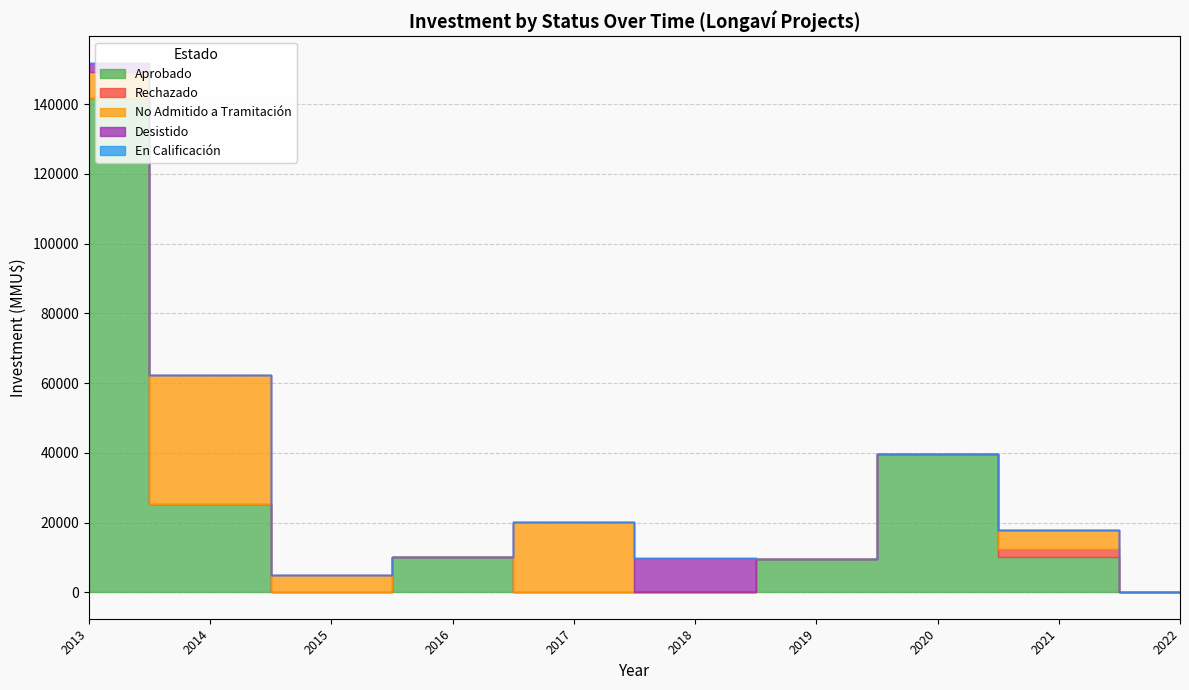

What is the total value across all series at 9?

9604